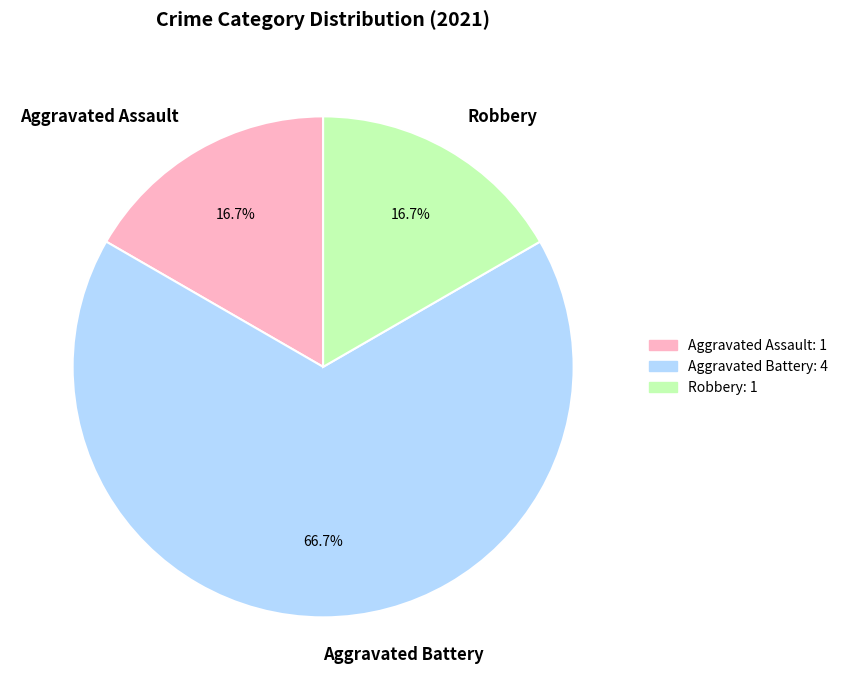

Between Aggravated Battery and Aggravated Assault, which is larger?

Aggravated Battery